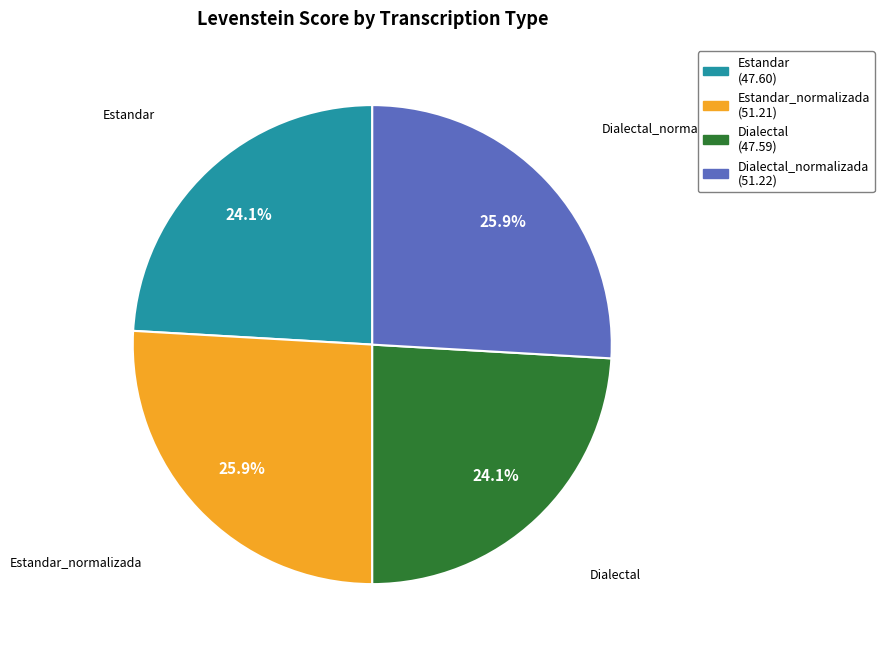

Is there a majority slice in this chart?

No